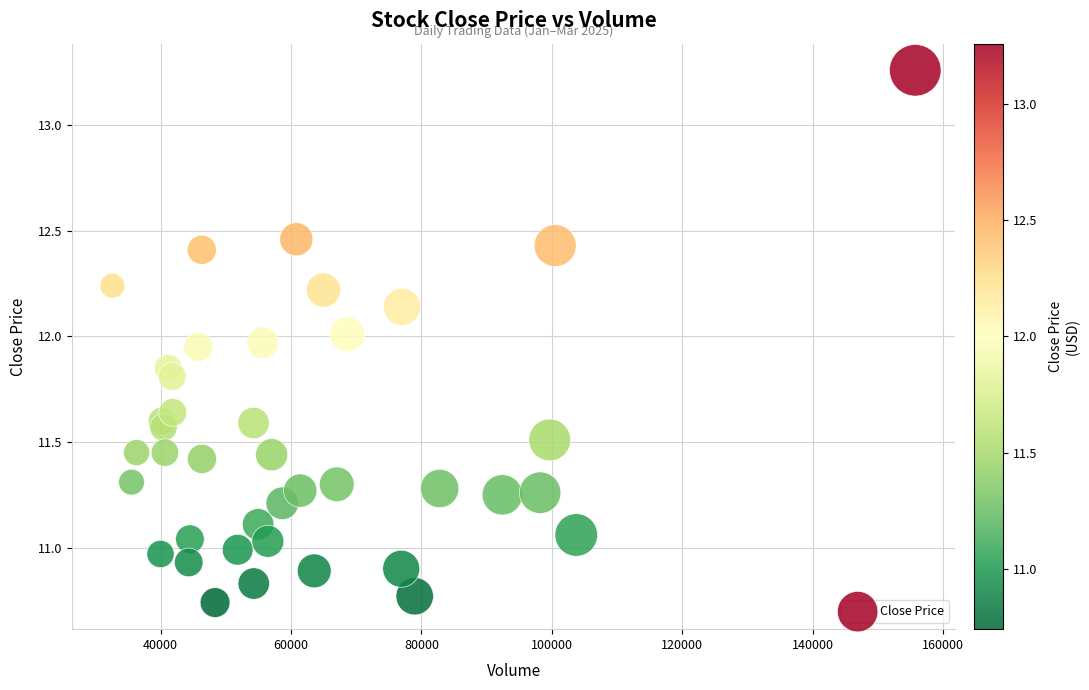

What is the range of X values (max minus min)?

123173.9